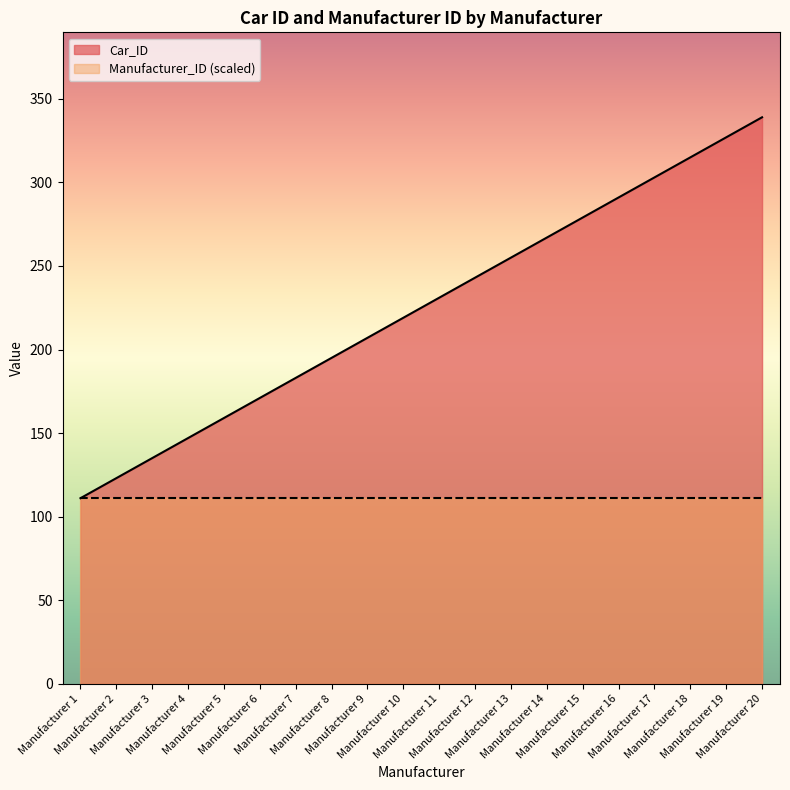

How many times do Manufacturer_ID and Car_ID cross each other?

1